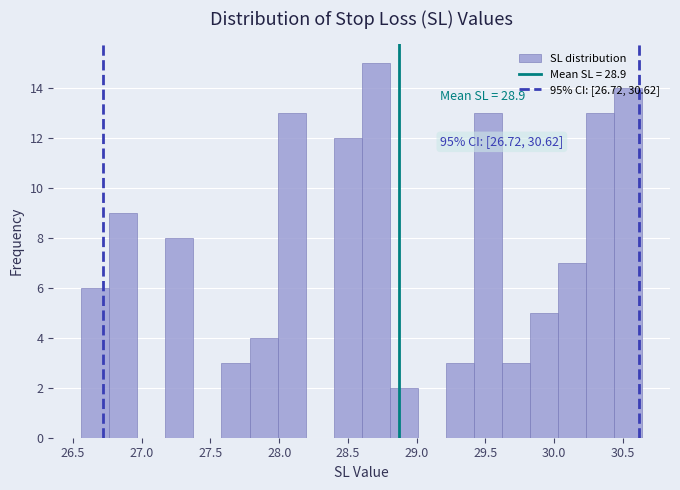

Over which range of the x-axis is the bar tallest?

28.60 to 28.80